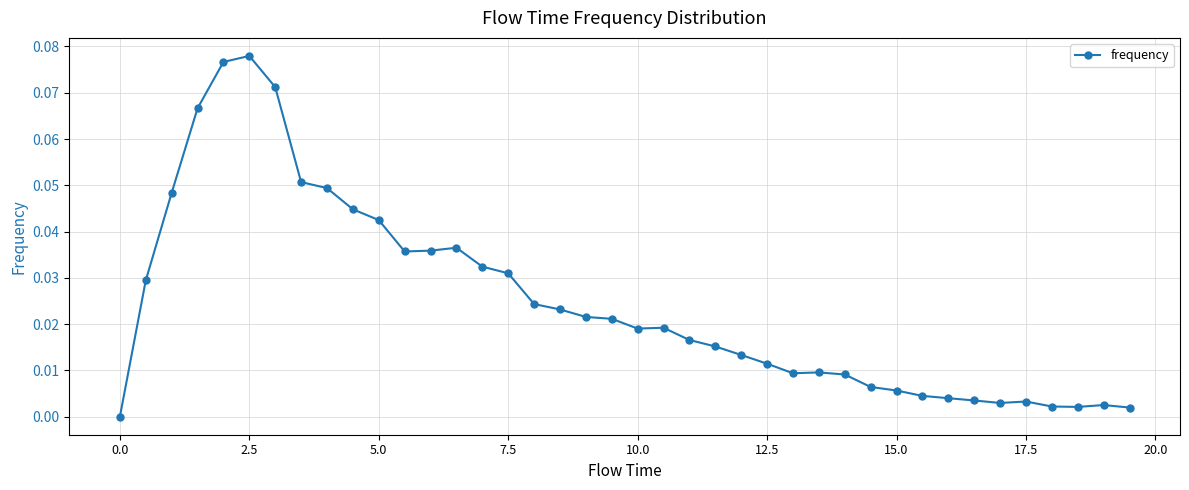

How many values are above zero?

39